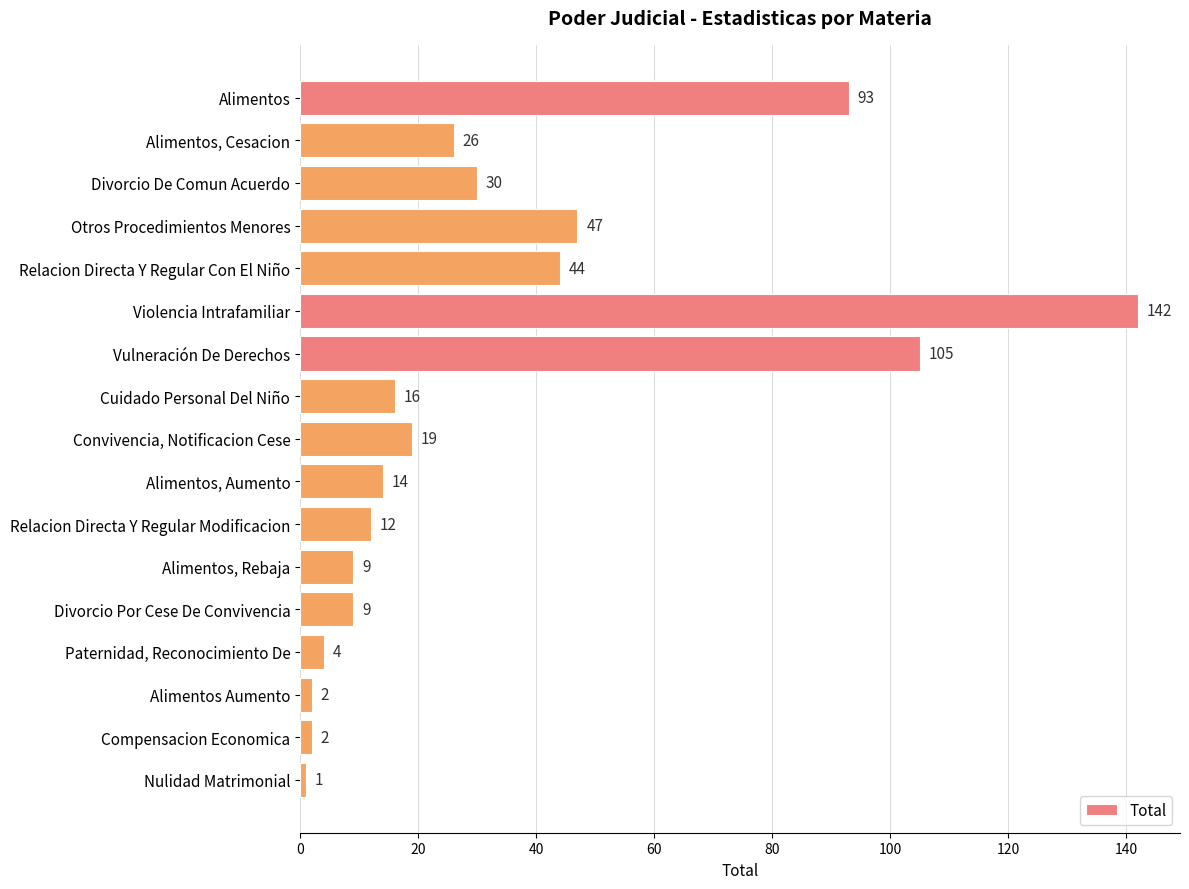

Reading bottom to top, list all the values displayed in this chart.

Nulidad Matrimonial=1	Compensacion Economica=2	Alimentos Aumento=2	Paternidad, Reconocimiento De=4	Divorcio Por Cese De Convivencia=9	Alimentos, Rebaja=9	Relacion Directa Y Regular Modificacion=12	Alimentos, Aumento=14	Convivencia, Notificacion Cese=19	Cuidado Personal Del Niño=16	Vulneración De Derechos=105	Violencia Intrafamiliar=142	Relacion Directa Y Regular Con El Niño=44	Otros Procedimientos Menores=47	Divorcio De Comun Acuerdo=30	Alimentos, Cesacion=26	Alimentos=93